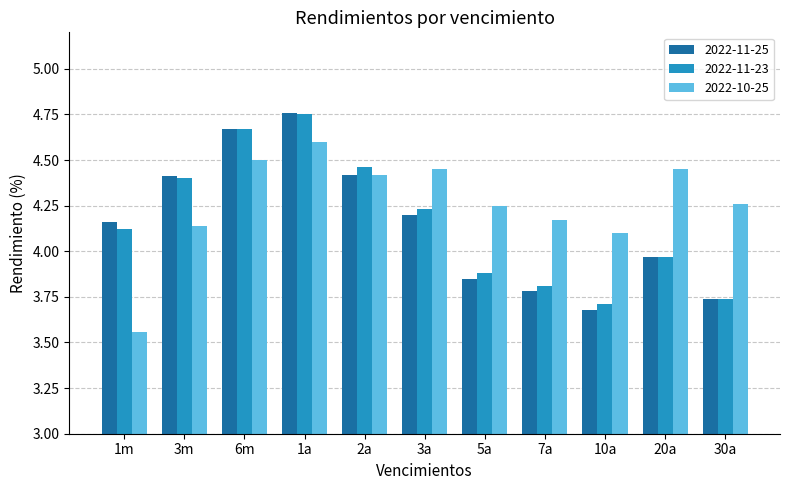

At which label does 2022-10-25 first exceed 4?

3m